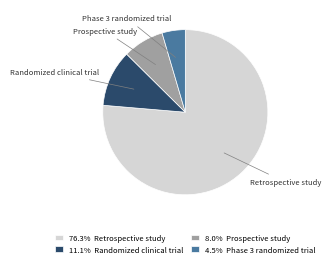

Approximately how many times larger is the value at Phase 3 randomized trial compared to Randomized clinical trial?

0.4